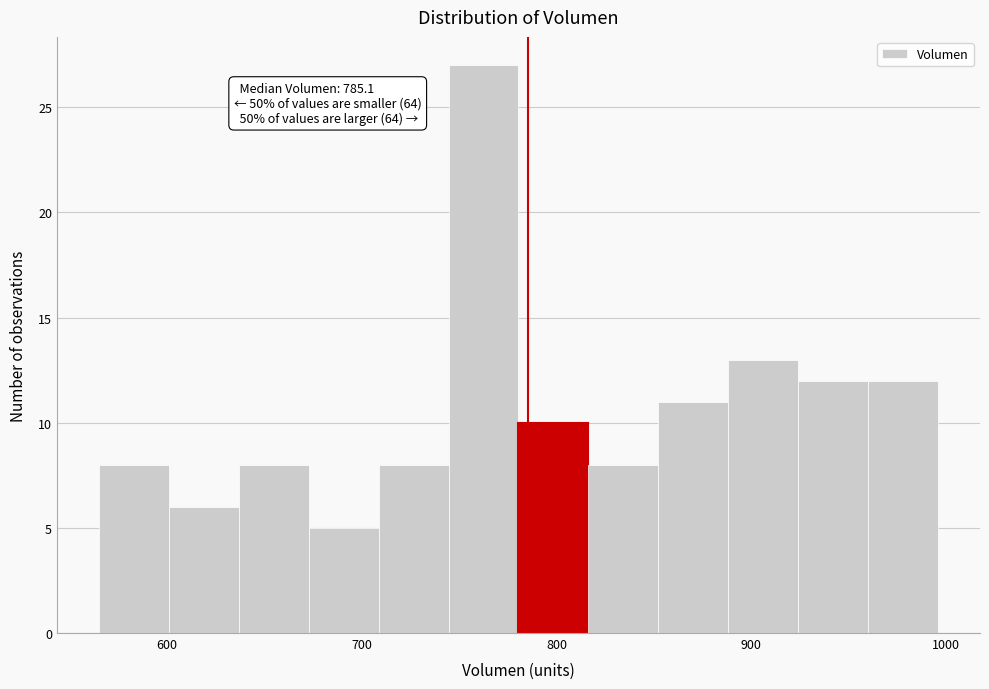

Read against the x-axis, roughly where is the centre of the tallest bar?

760